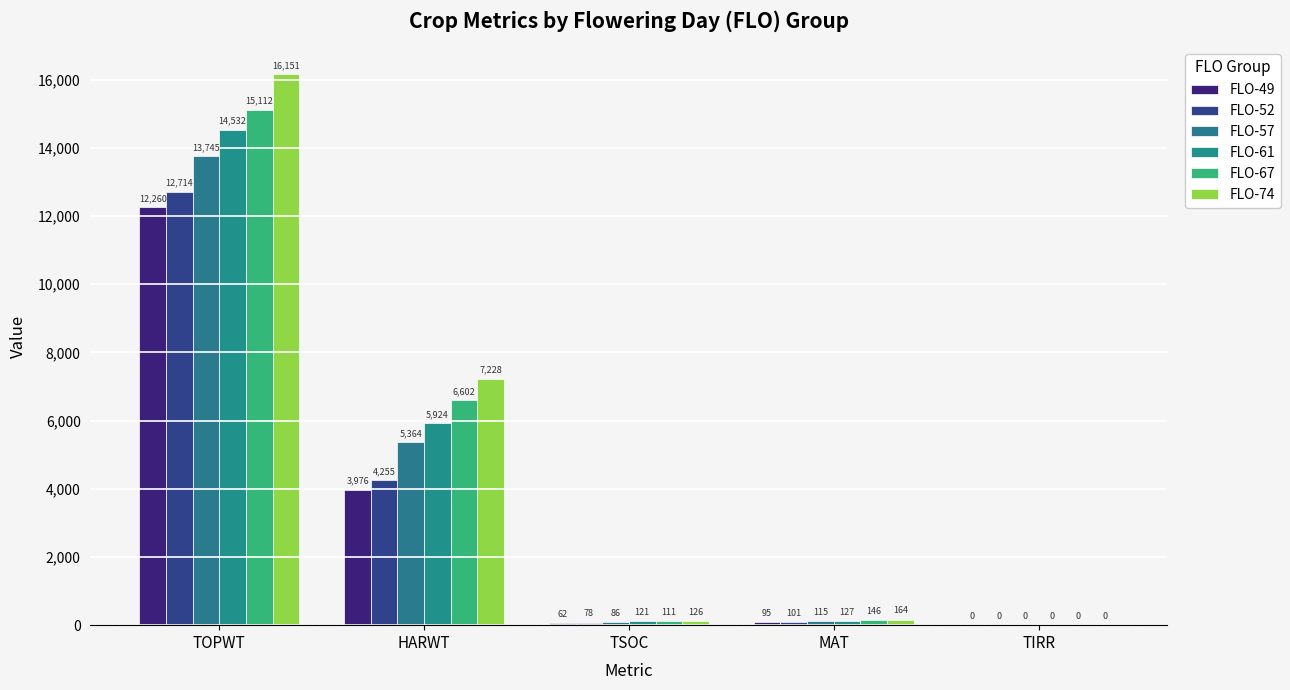

How many positive values does the FLO-61 series have?

4